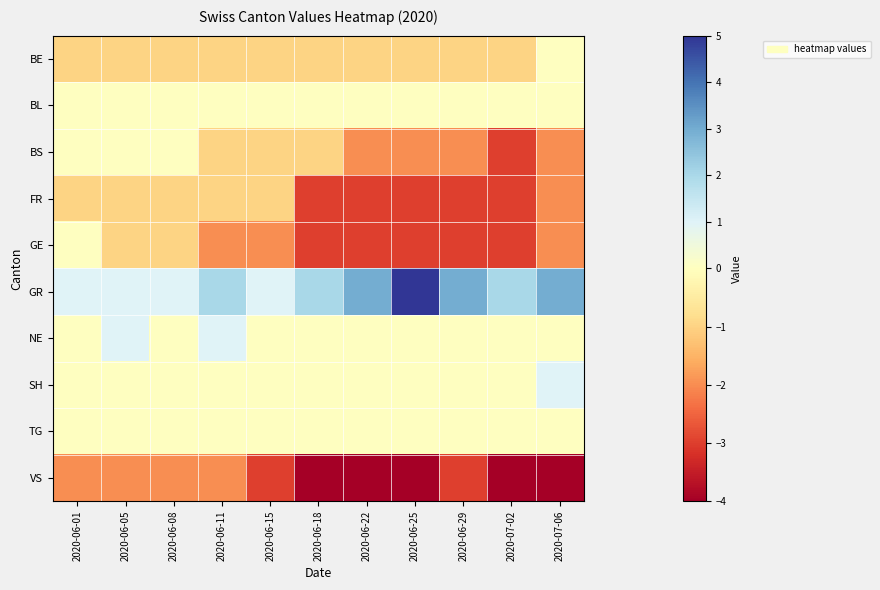

Which has a higher value, 2020-06-29 or 2020-06-15?

2020-06-29